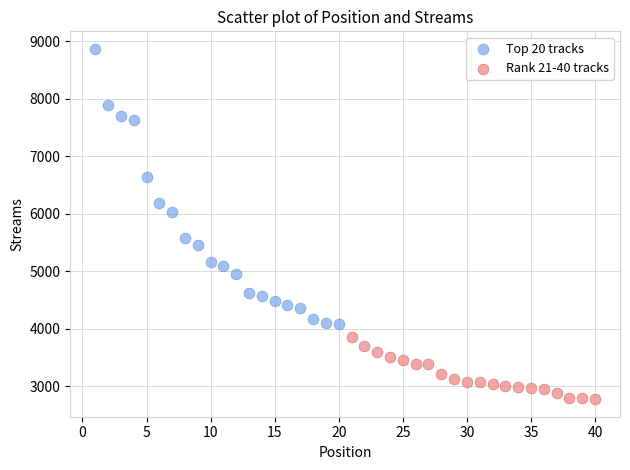

Which series reaches the minimum Y coordinate?

Rank 21-40 tracks